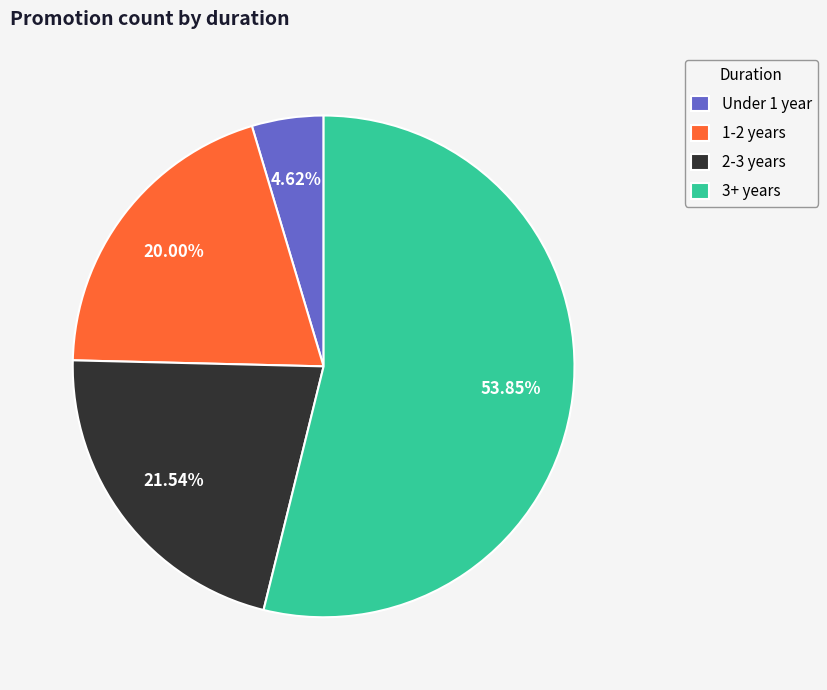

How much of the chart is everything except 1-2 years?

80.0%